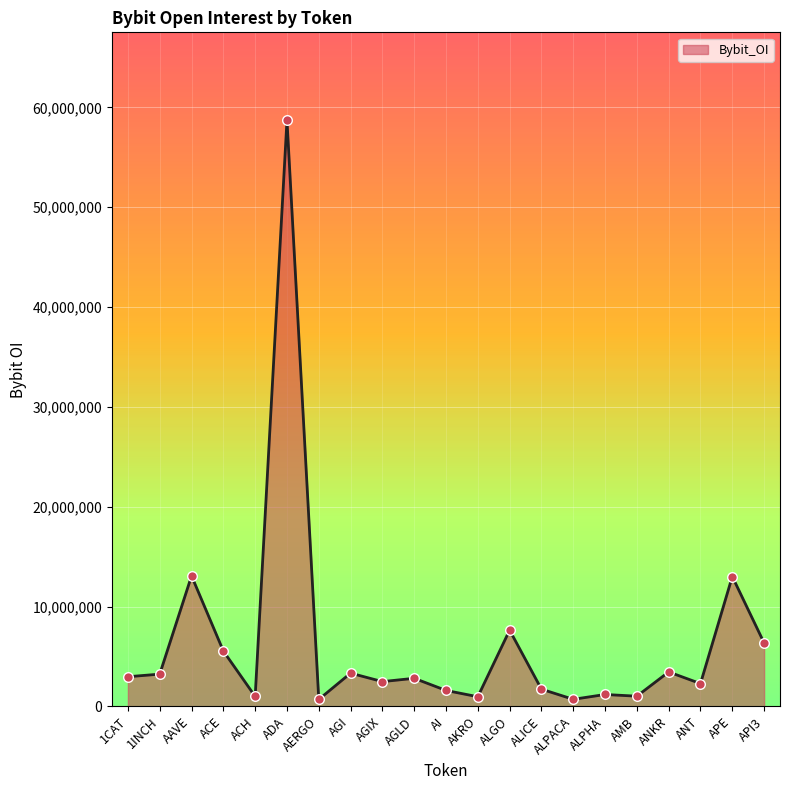

Approximately how many times larger is the value at AKRO compared to AERGO?

1.4